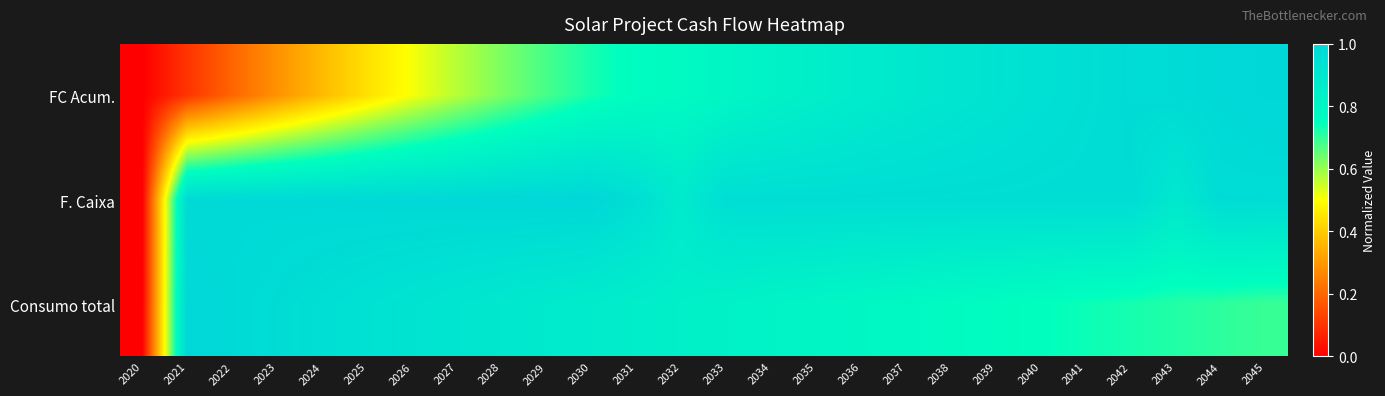

List the series in order of their peak value, highest first.

FC Acum., F. Caixa, Consumo total